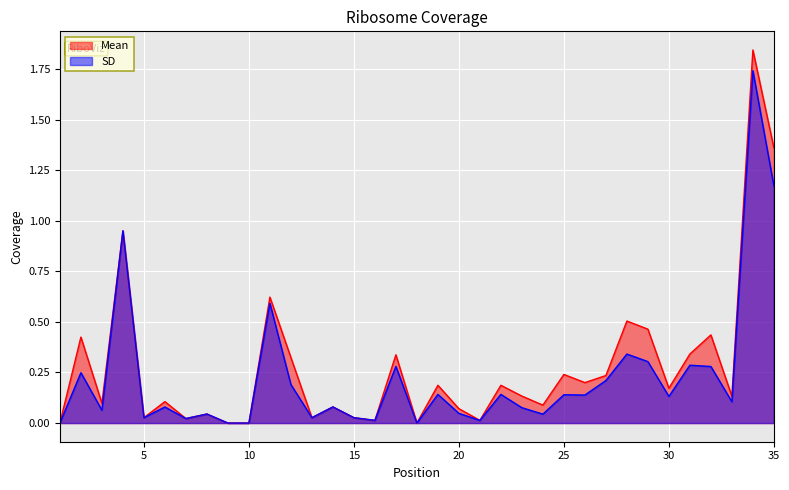

True or false: Mean and SD cross at least once.

False